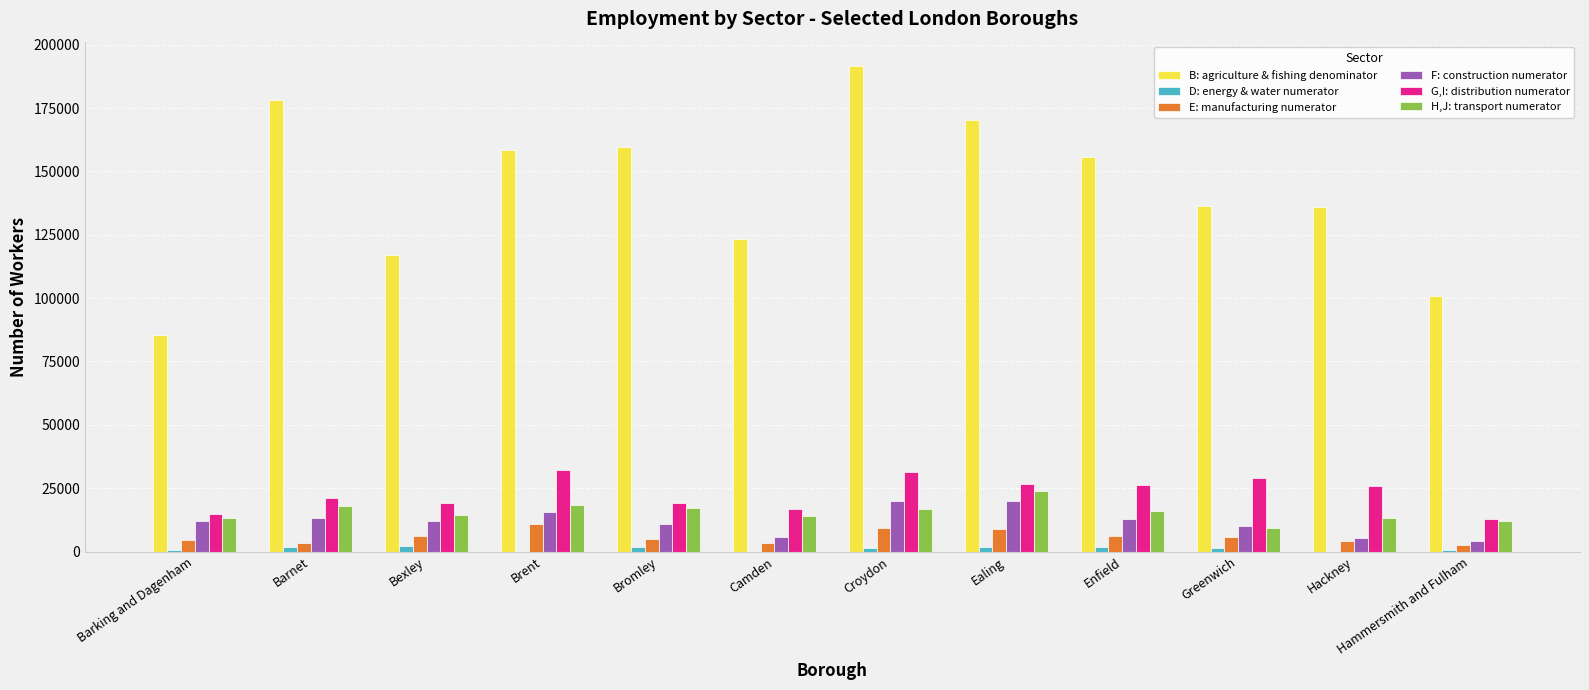

What are all the series names shown in the legend?

B: agriculture & fishing denominator, D: energy & water numerator, E: manufacturing numerator, F: construction numerator, G,I: distribution numerator, H,J: transport numerator